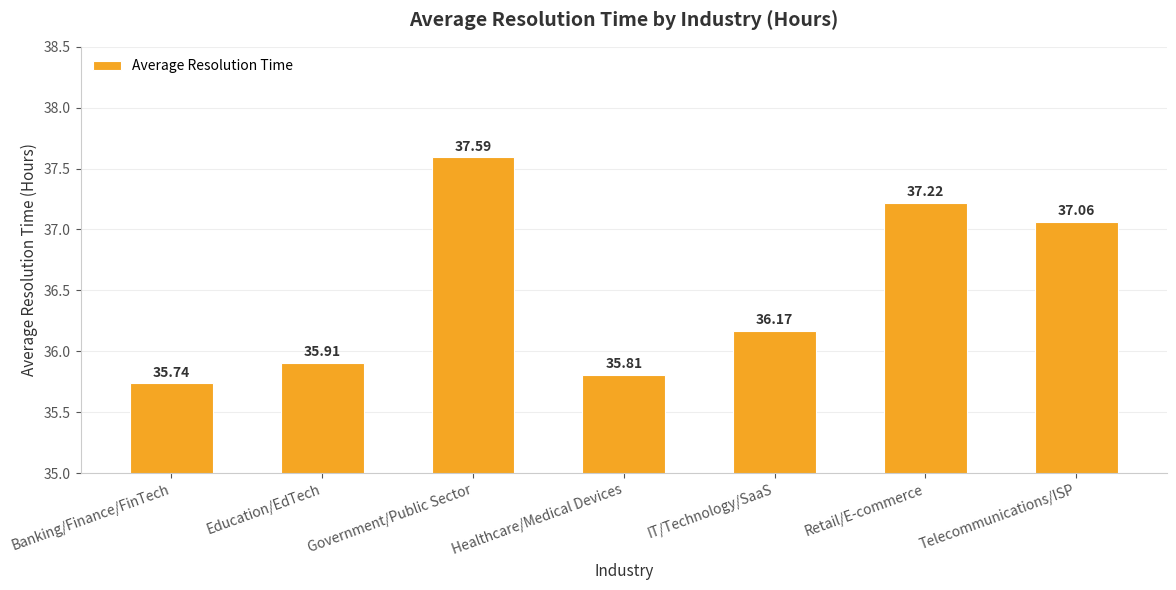

Does the chart contain stacked bars?

No